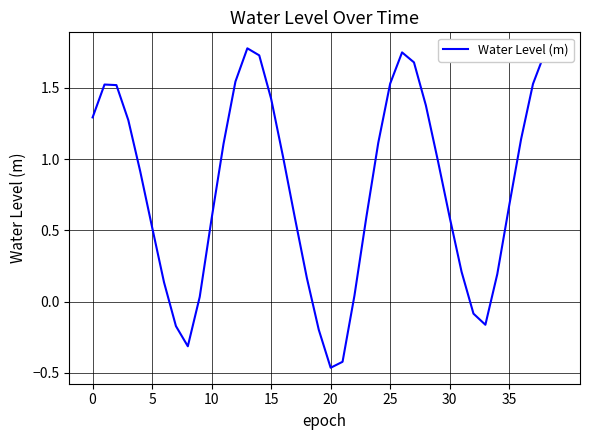

What is the greatest value displayed?

1.8